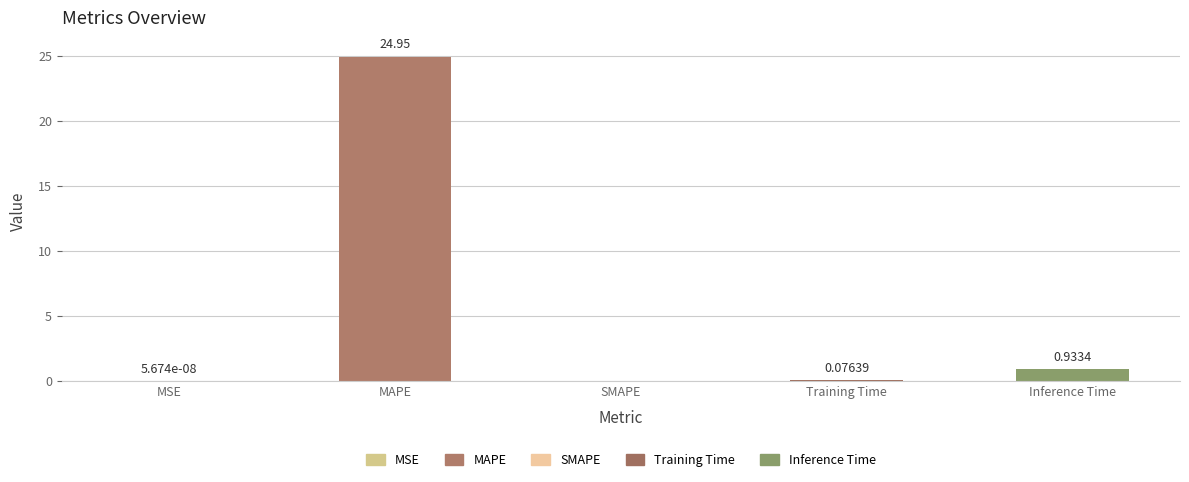

Between MAPE and Inference Time, which is larger?

MAPE